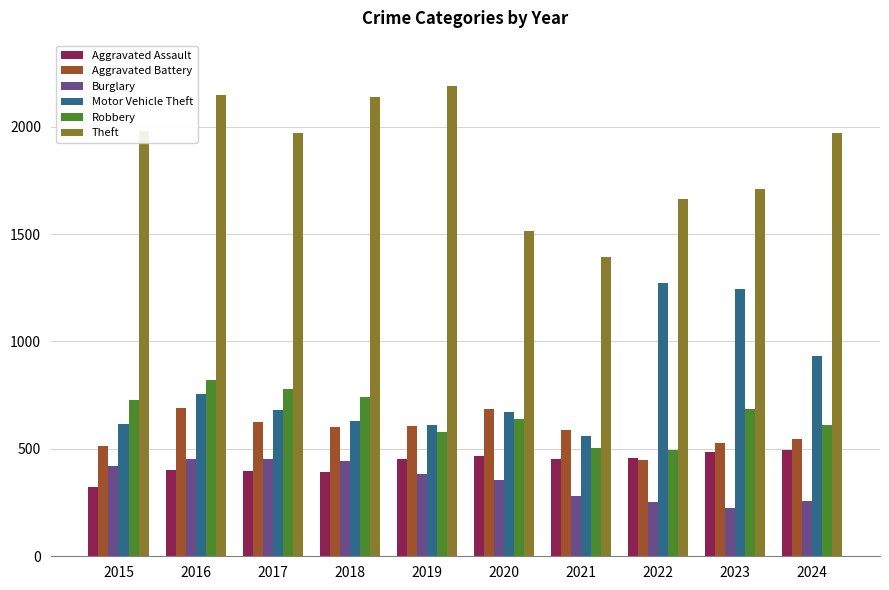

What is the smallest value displayed?

223